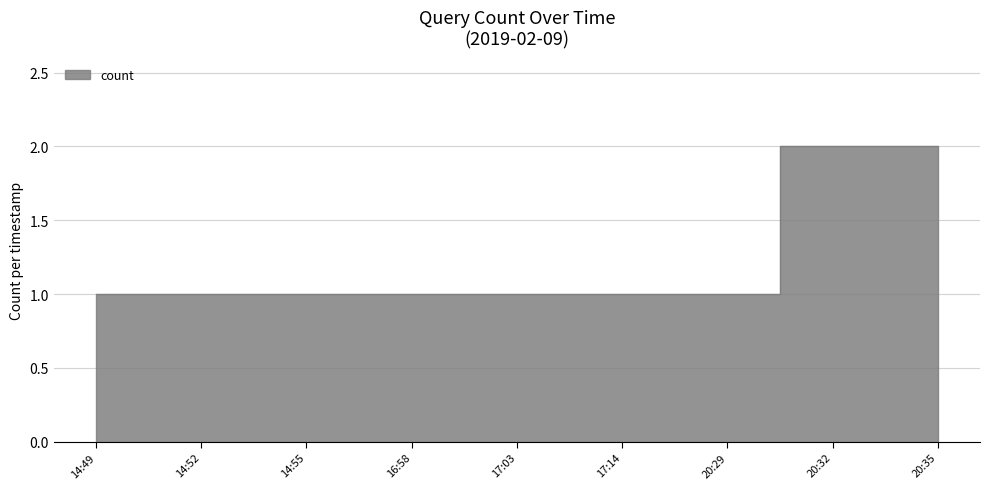

Count the number of data series in this chart.

1